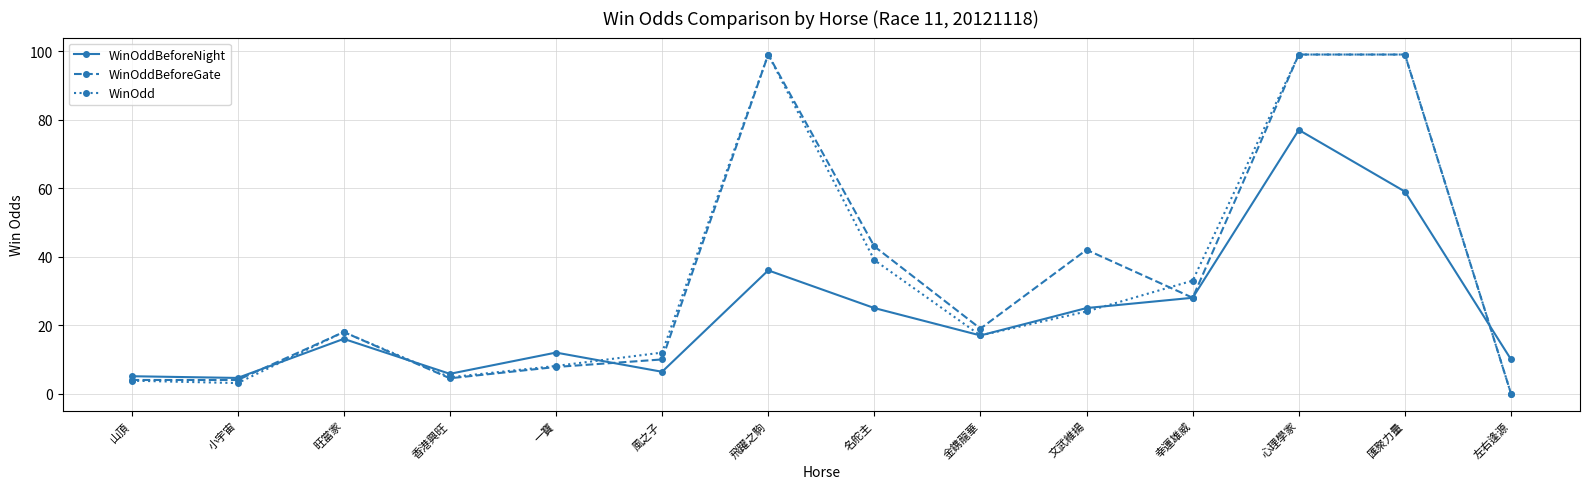

Does the chart have visible grid lines?

Yes